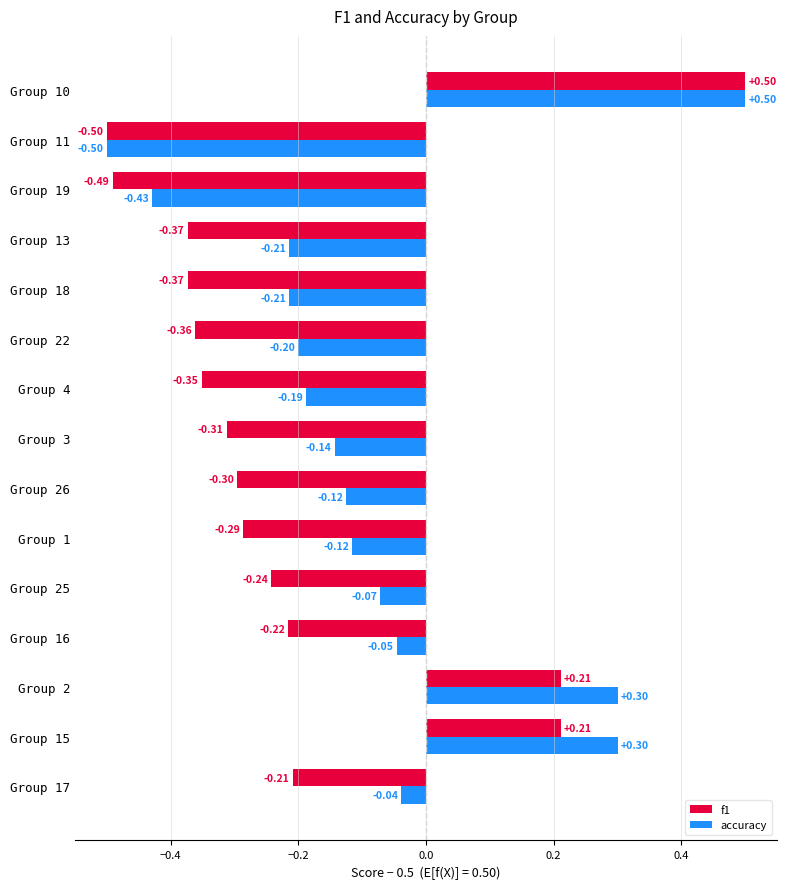

At how many categories does at least one series exceed 0?

3